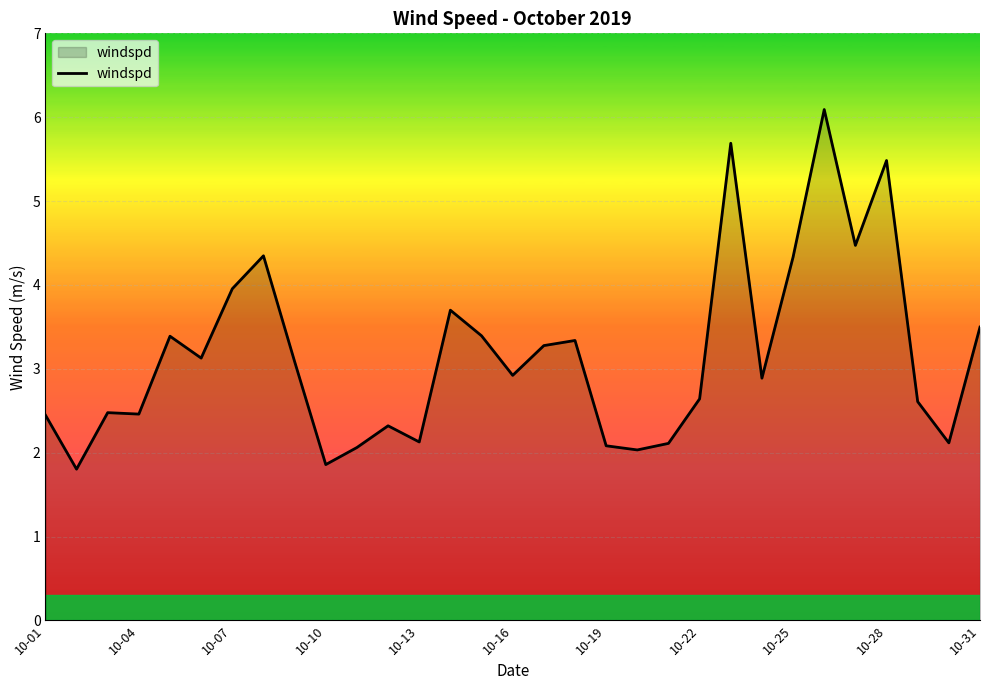

What is the greatest value displayed?

6.1